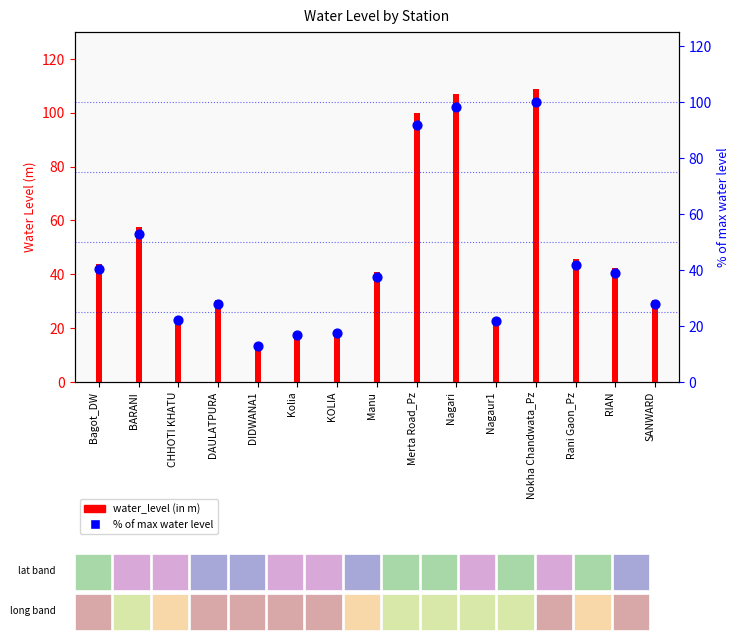

At which category is the sum across all series the highest?

Nokha Chandwata_Pz